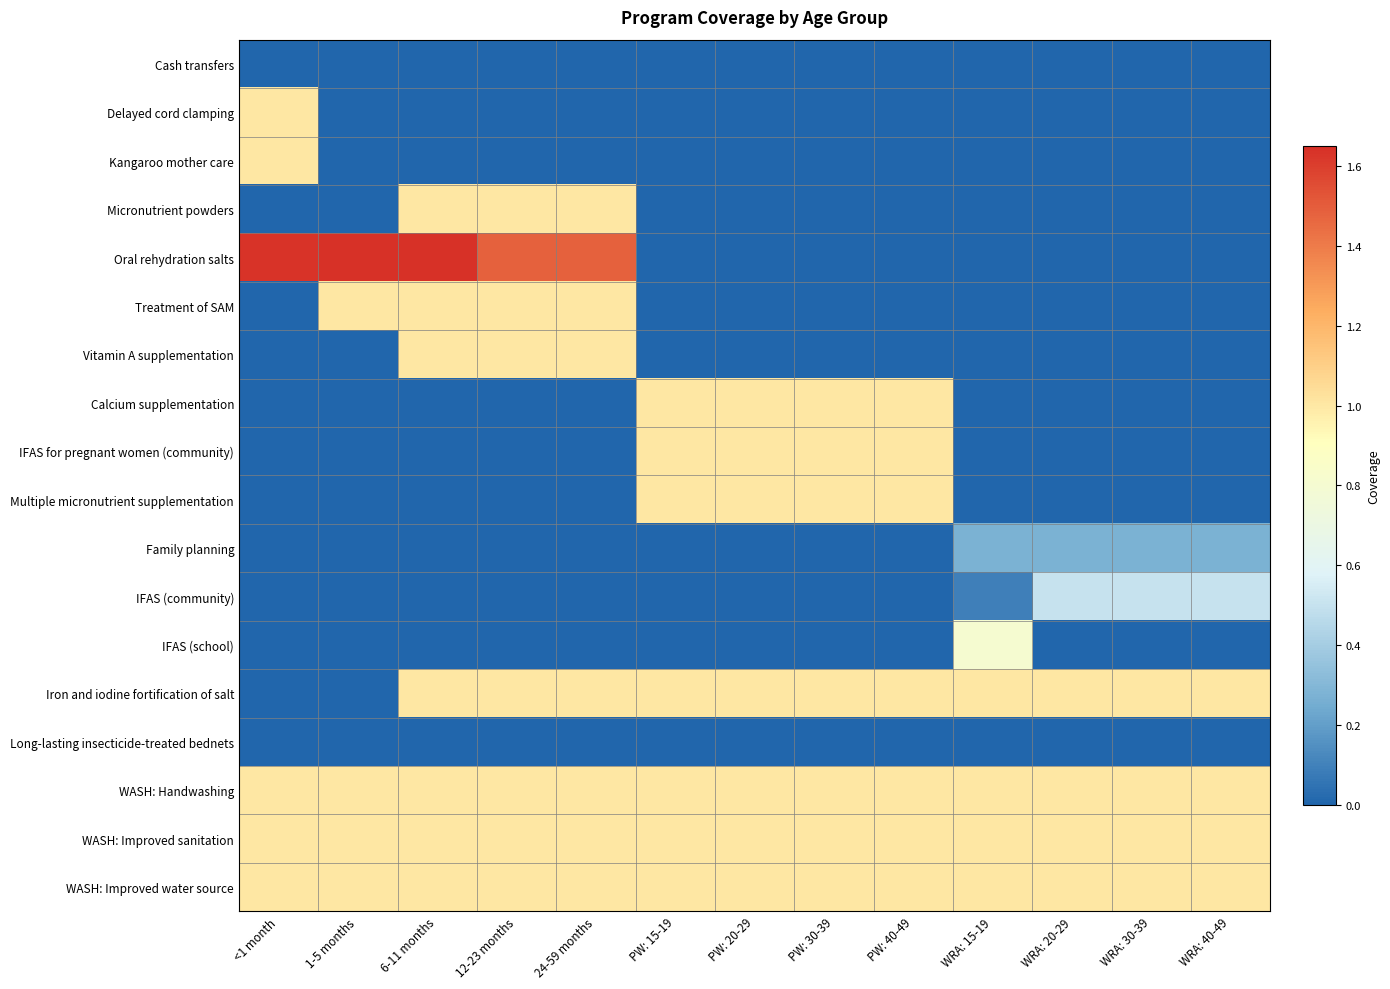

How many distinct data groups are displayed?

18